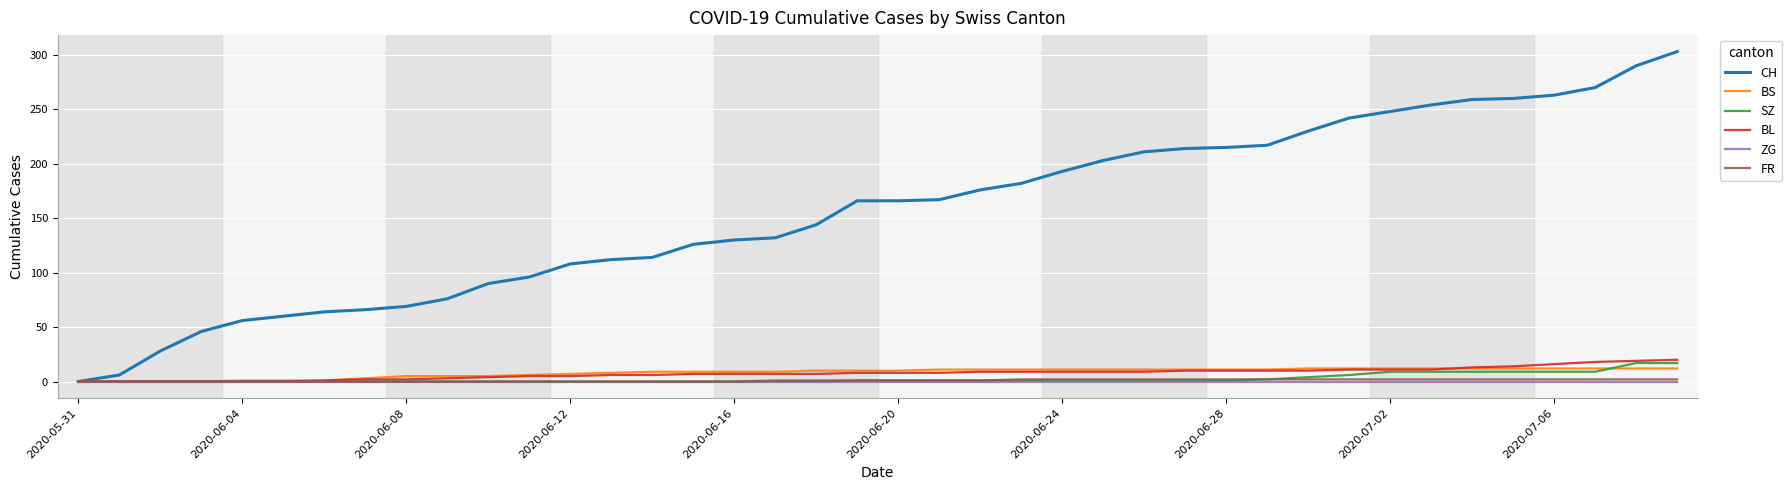

What is the maximum value for BS?

12